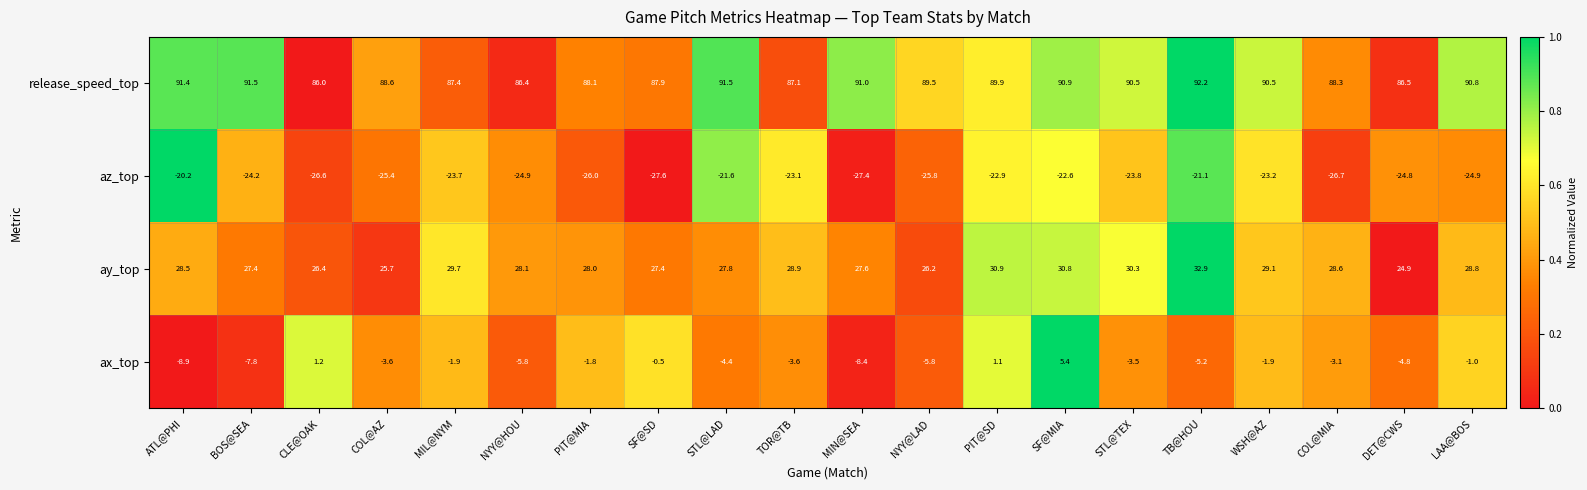

What is the average value of the ax_top series?

-3.2